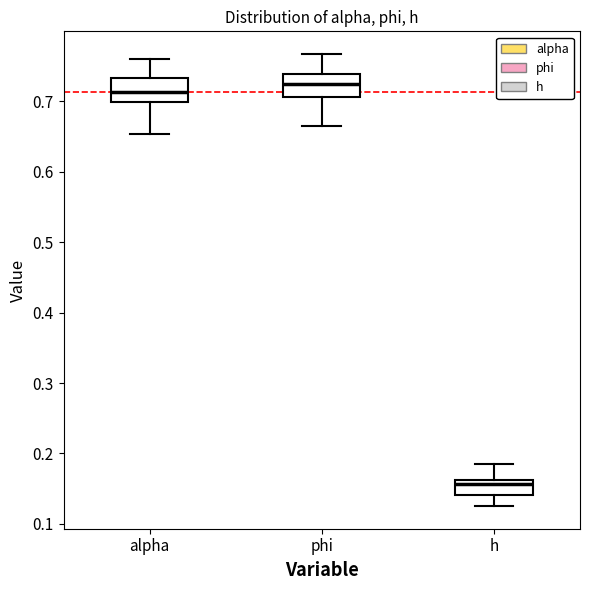

Reading left to right, transcribe this box plot: for each box, give where its median line is, the range the box spans, and where its two whiskers end, as read against the y-axis. The values are not printed on the chart, so give them approximately, as read against the axis.

alpha: median 0.71, box 0.70 to 0.73, whiskers 0.65 to 0.76
phi: median 0.72, box 0.71 to 0.74, whiskers 0.67 to 0.77
h: median 0.16 (just below the box's upper edge), box 0.14 to 0.16, whiskers 0.13 to 0.19